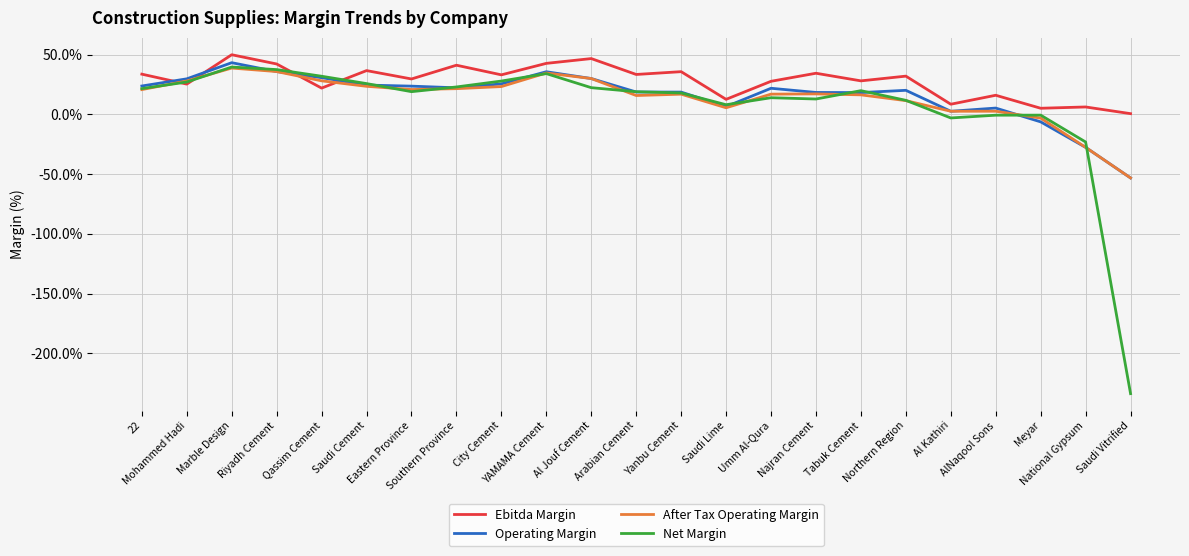

What is the maximum value shown in the chart?

49.9